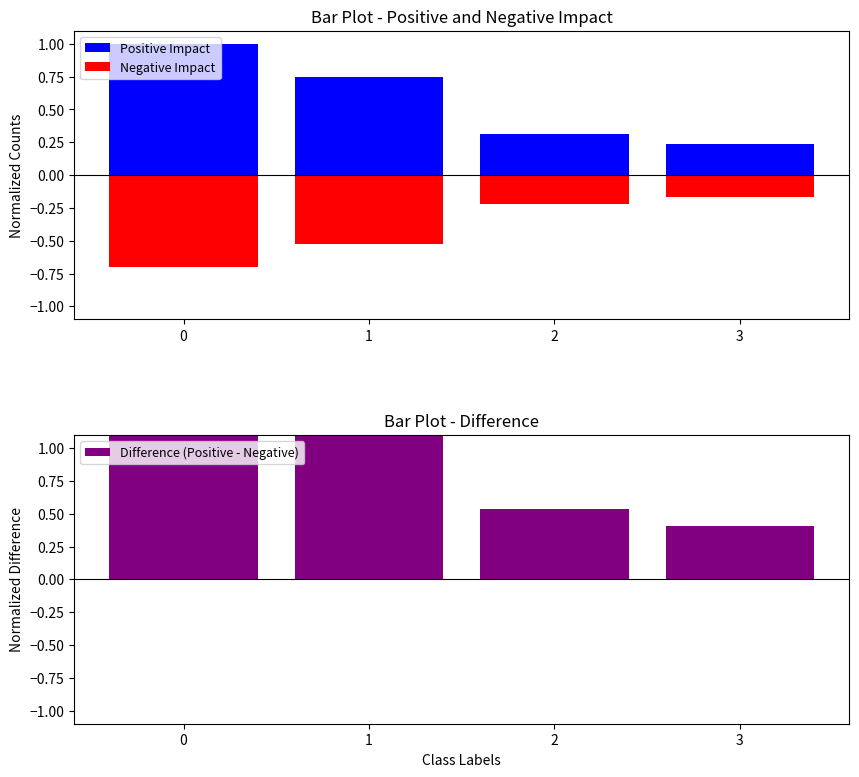

True or false: Positive Impact has a value of 1.7 at 0.

False